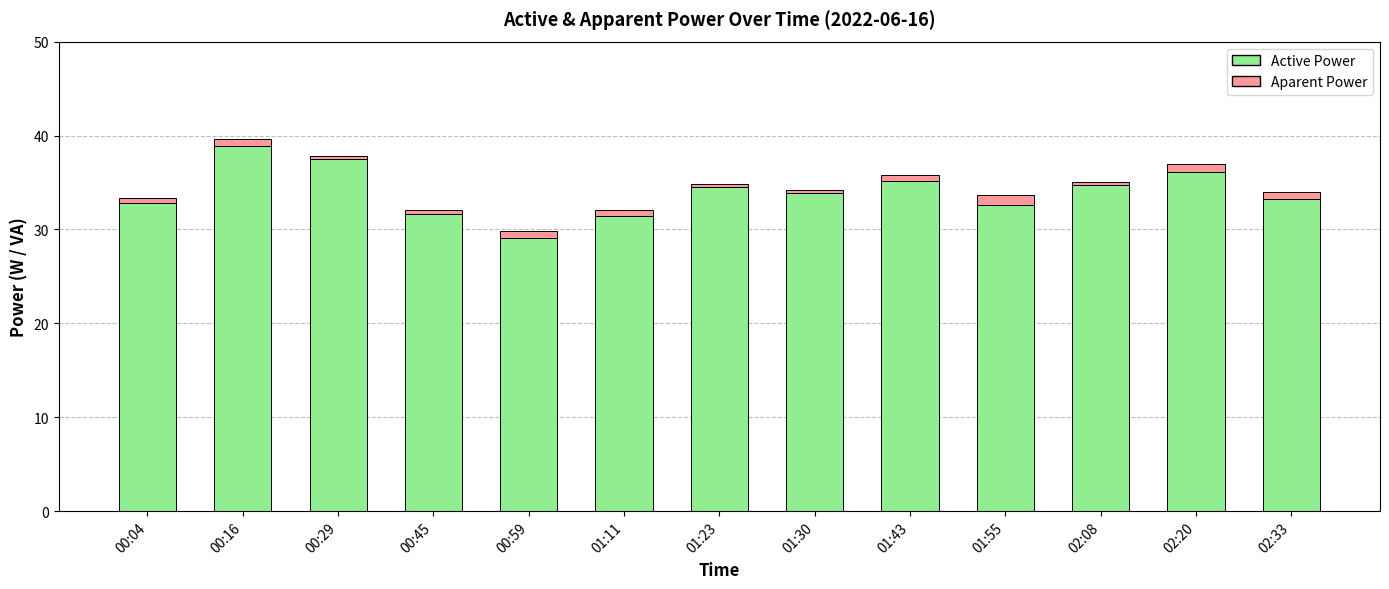

What is the average value of the Active Power series?

34.0